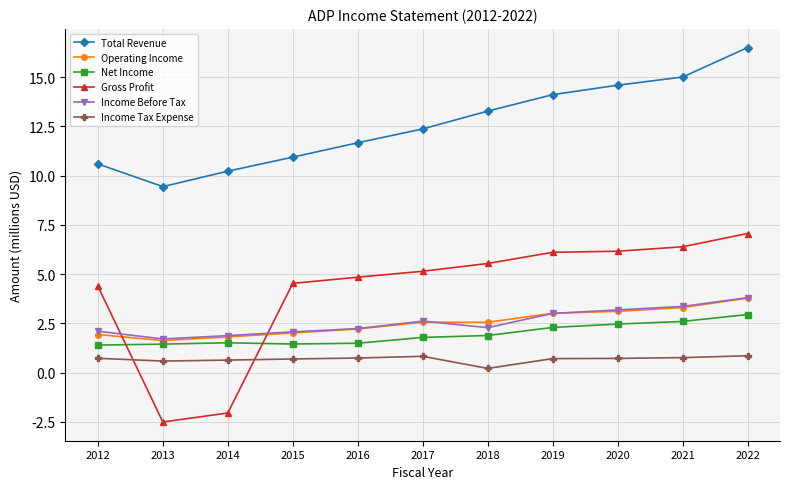

In Net Income, how many points are higher than both neighbors (excluding endpoints)?

1